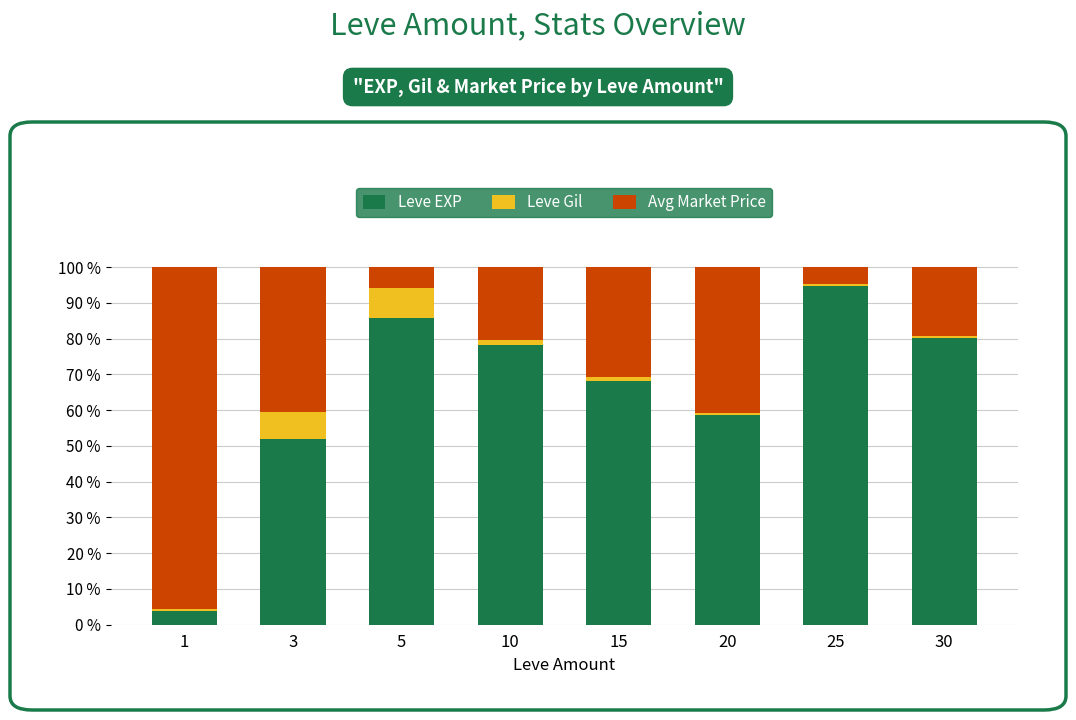

How many bars are there in total?

8